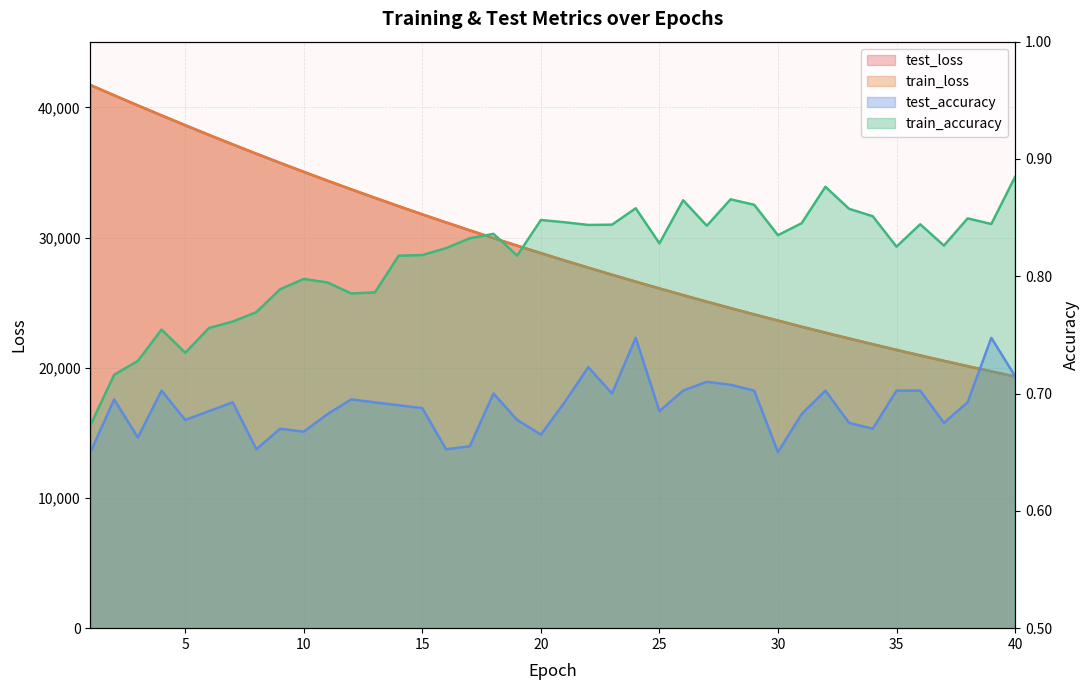

Rank the series by their maximum value, from highest to lowest.

test_loss, train_loss, train_accuracy, test_accuracy